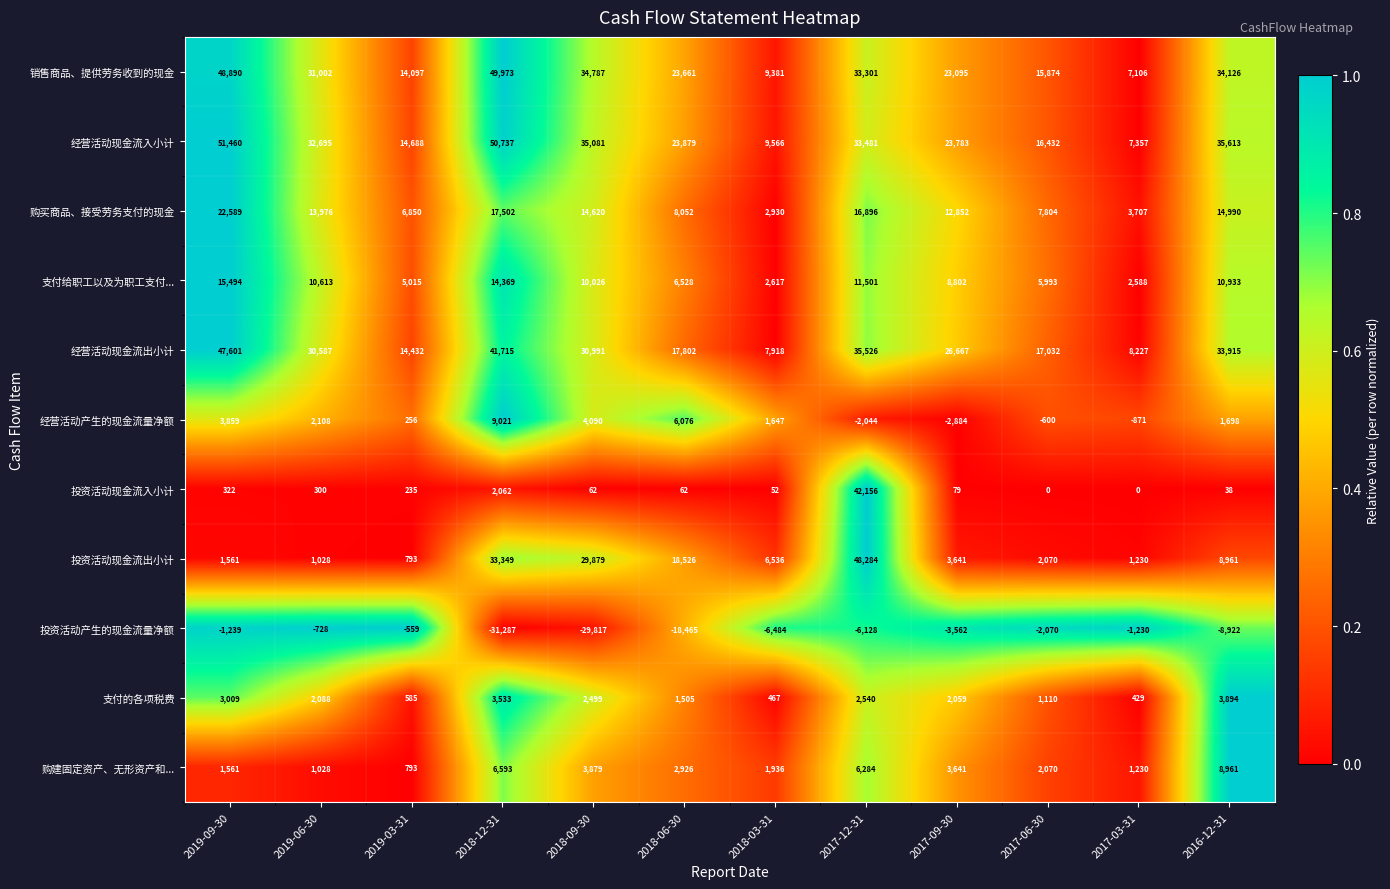

Which label corresponds to the largest value in the chart?

2019-09-30